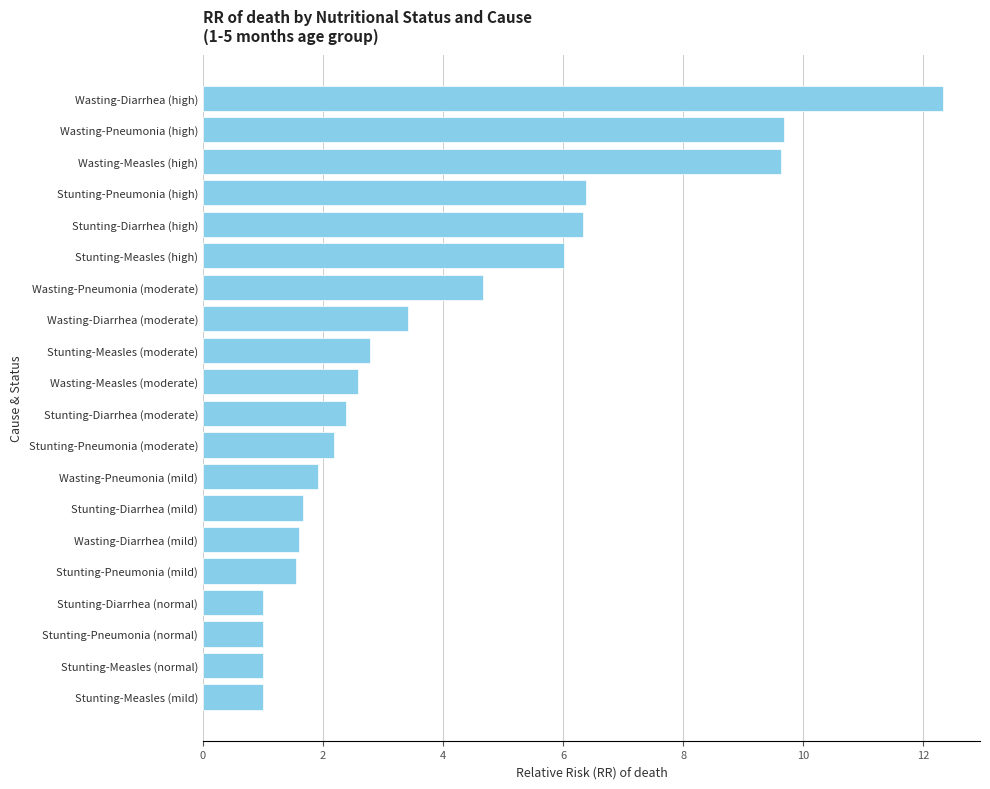

What is the minimum value shown in the chart?

1.0